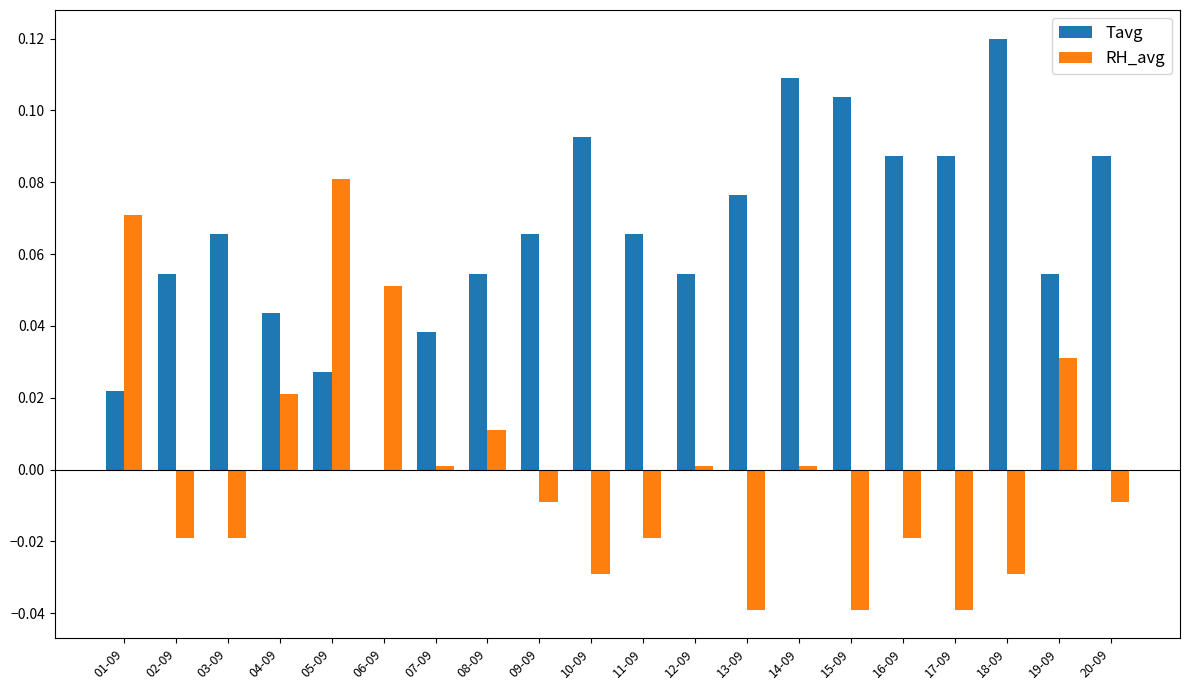

The value of RH_avg at 04-09 is 0.0. True or false?

True